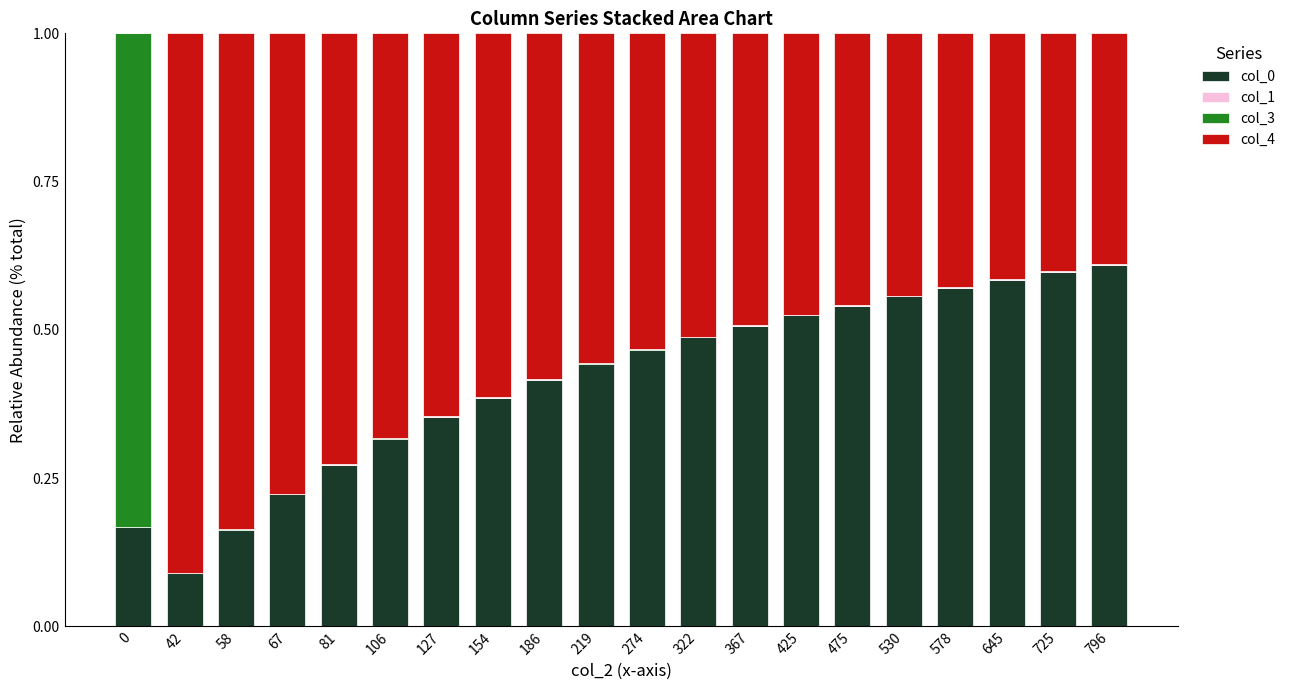

Are the bars horizontal?

No